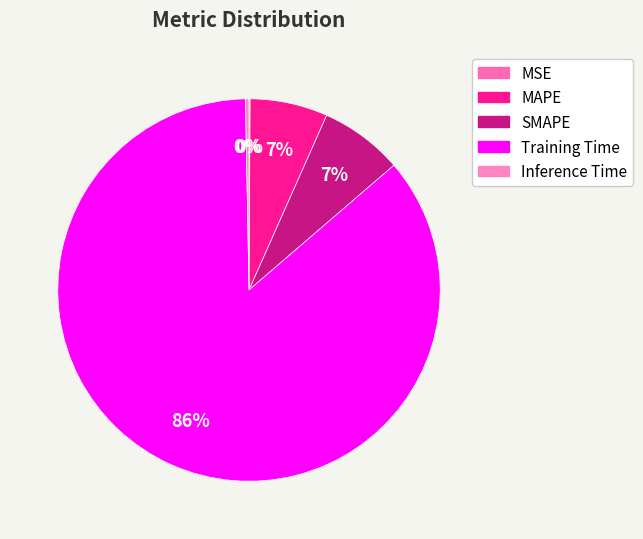

What percentage is the MAPE slice, to the nearest percent?

7%